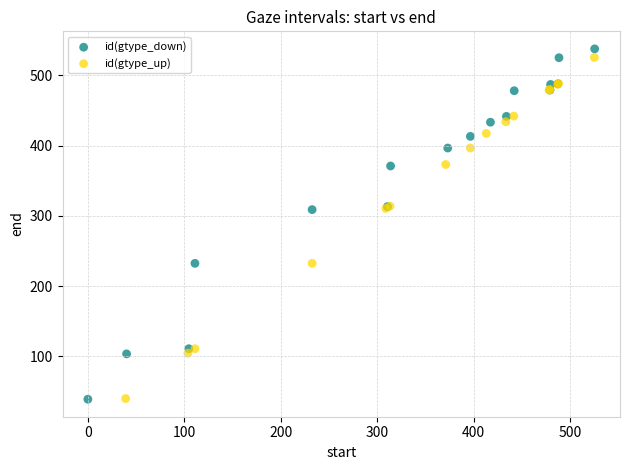

Which series has the largest Y range (max minus min)?

id(gtype_down)